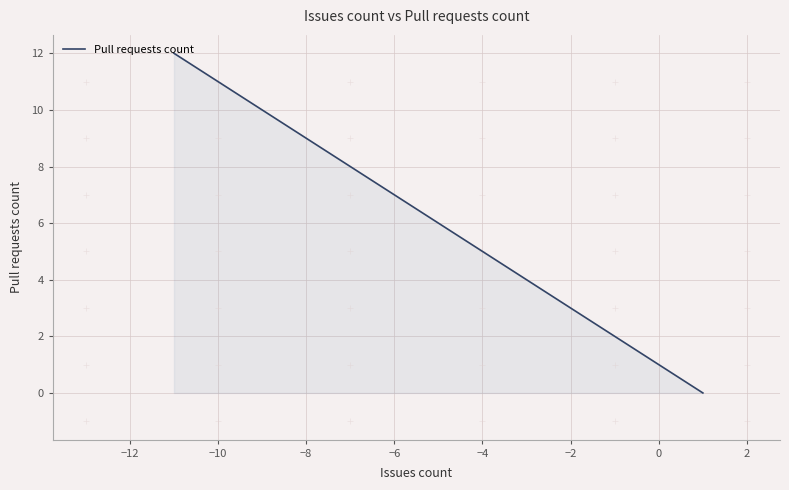

What is the greatest value displayed?

12.0